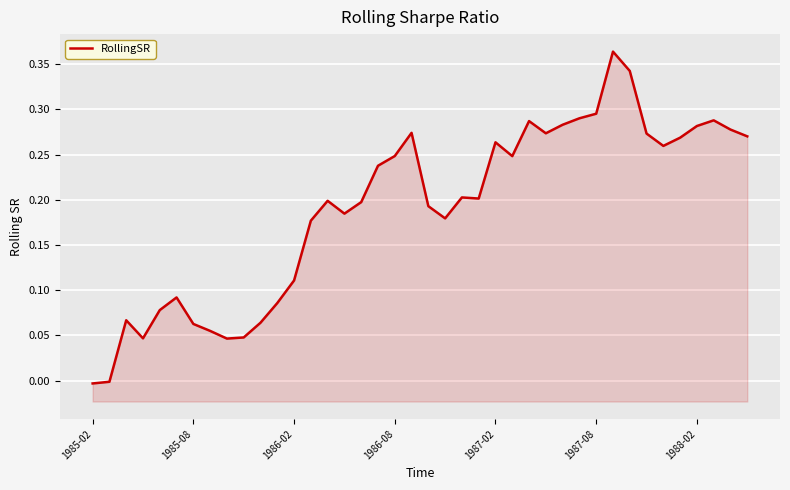

How many categories are shown in the chart?

40